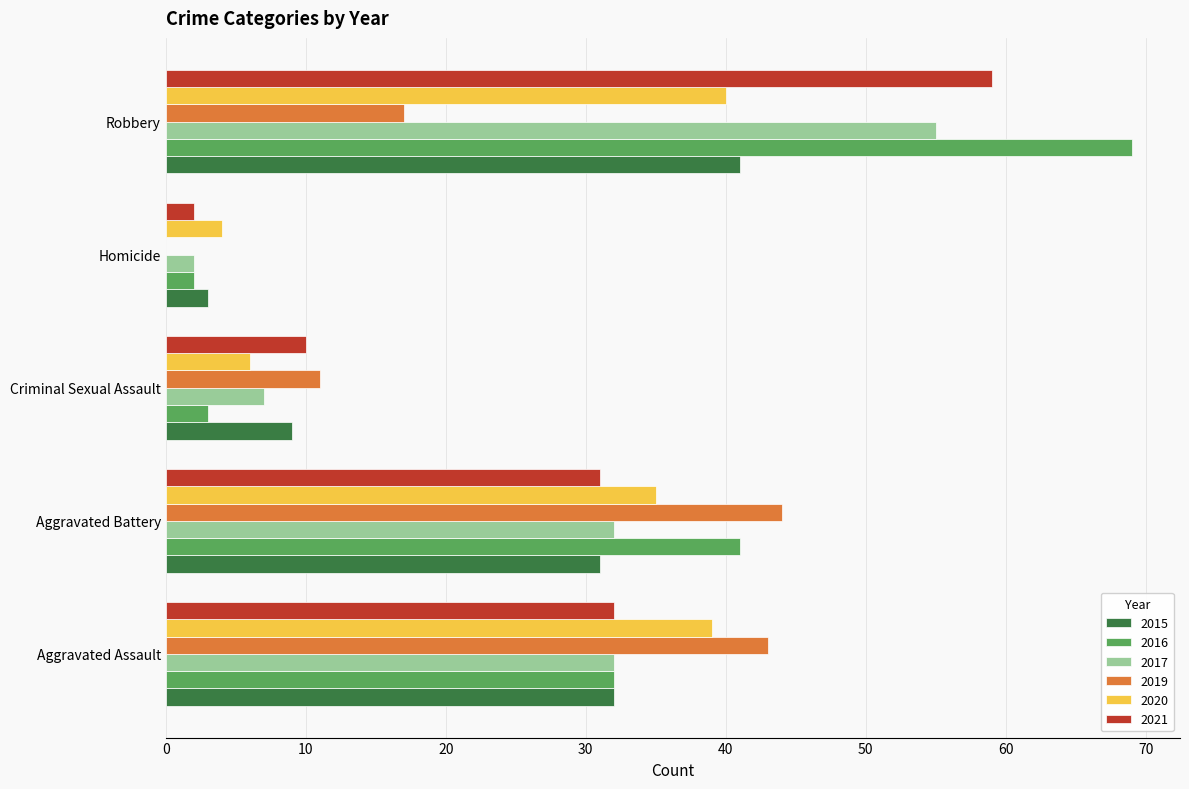

What is the sum of all 2016 values?

147